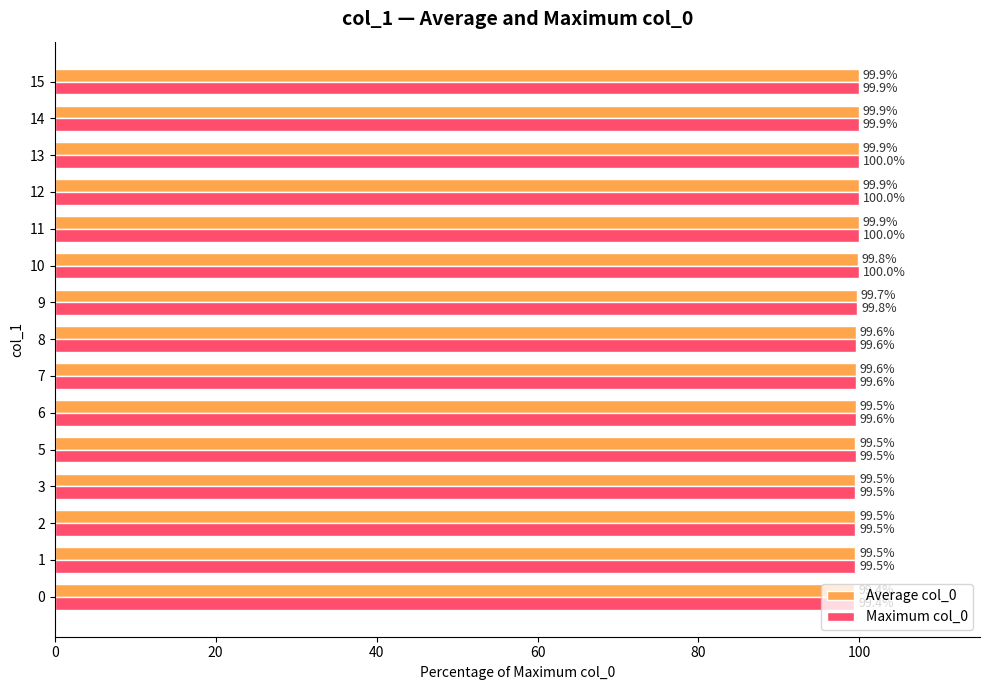

Which series has the largest range (max minus min)?

Maximum col_0